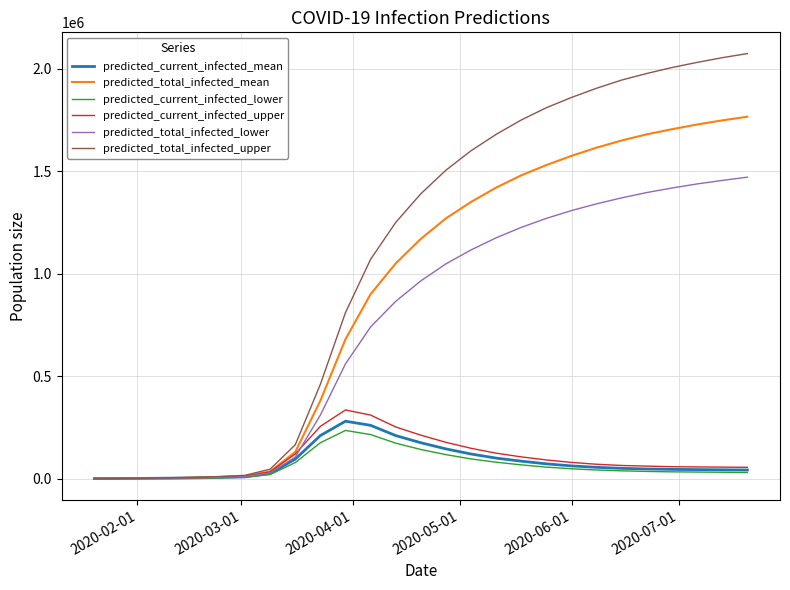

What is the maximum value for predicted_current_infected_upper?

335000